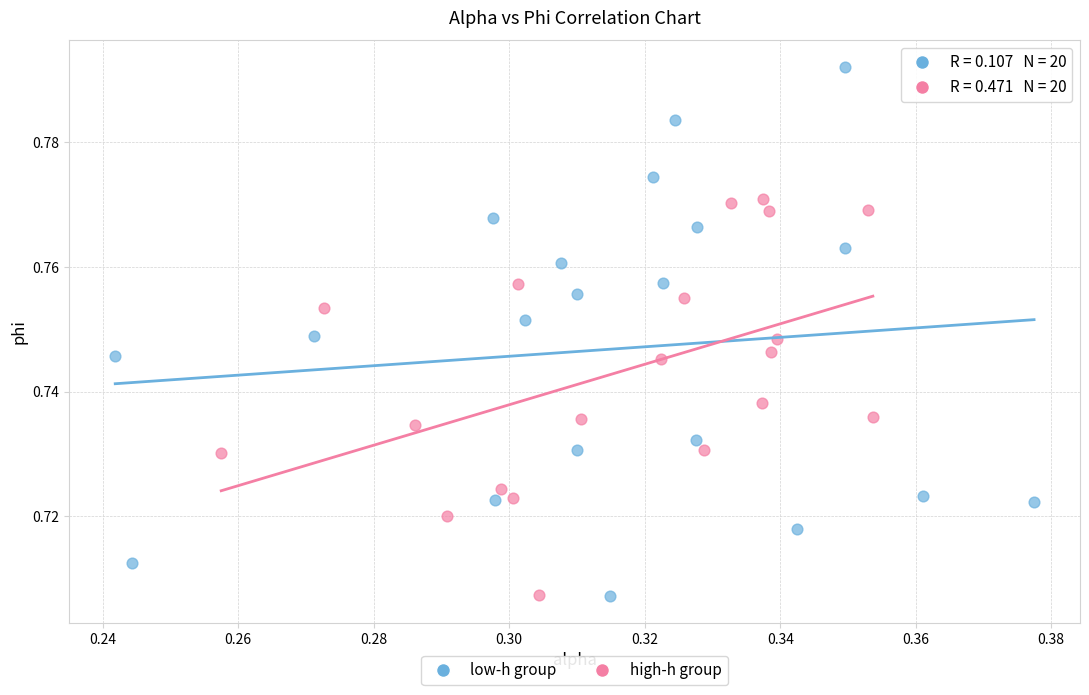

Which series contains the highest Y value?

low-h group